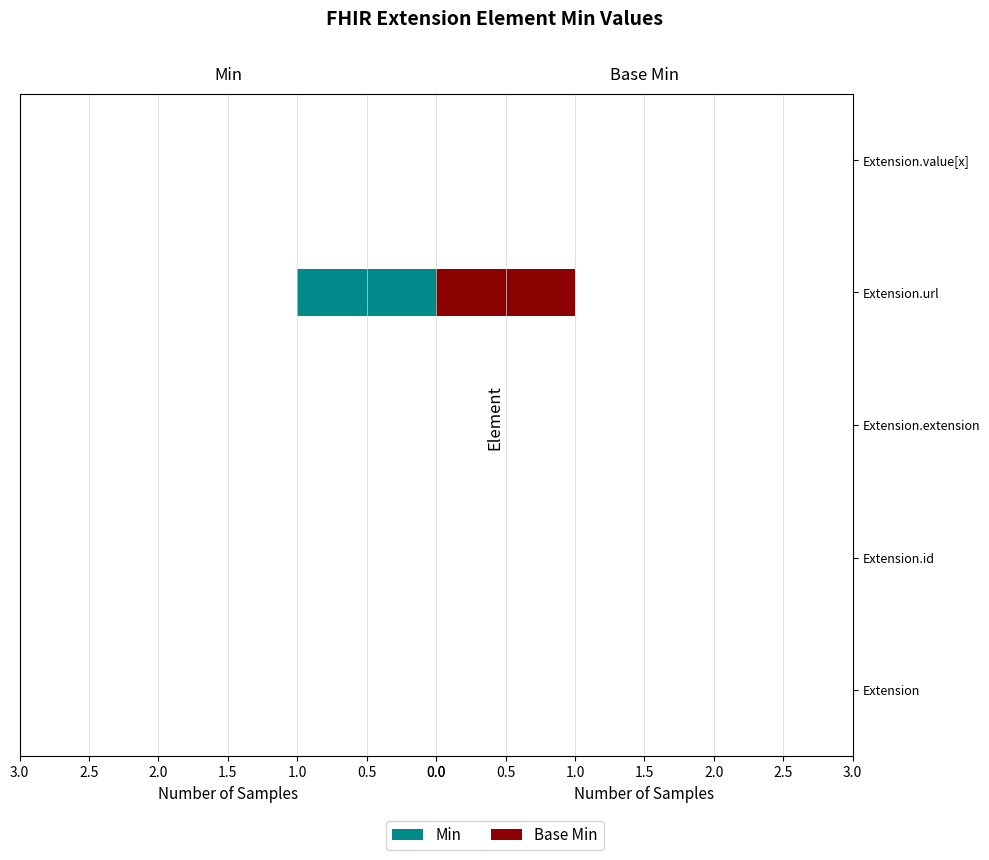

What is the difference between the maximum and minimum values in the Min series?

1